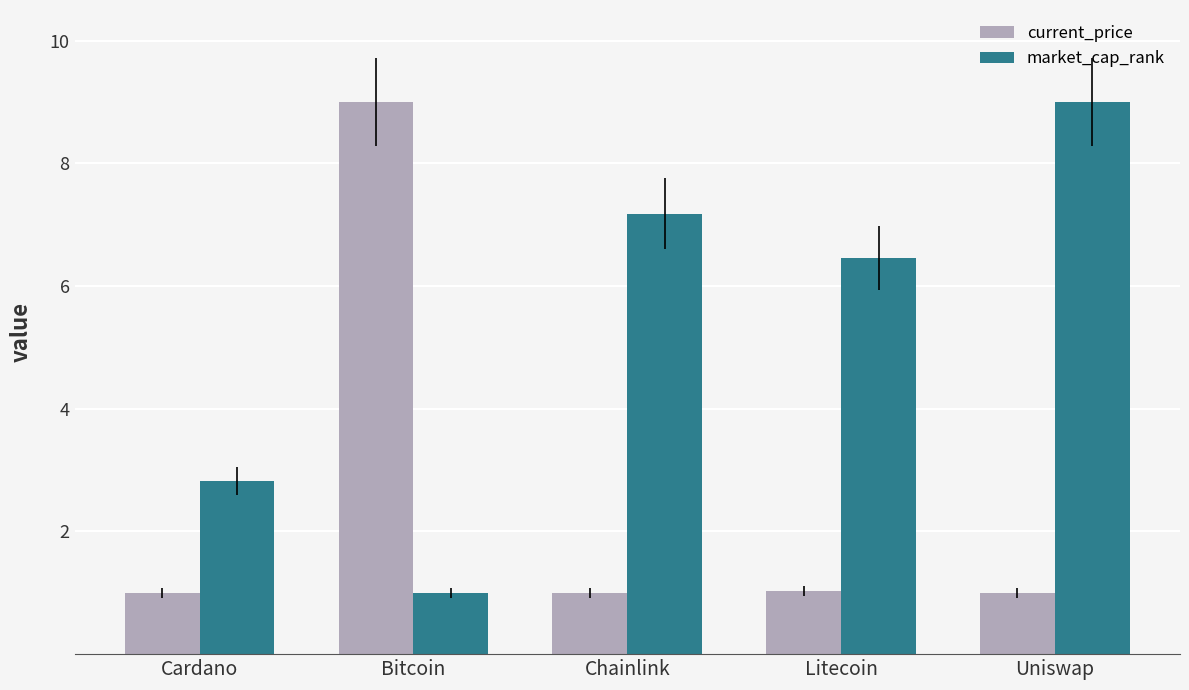

What are all the series names shown in the legend?

current_price, market_cap_rank